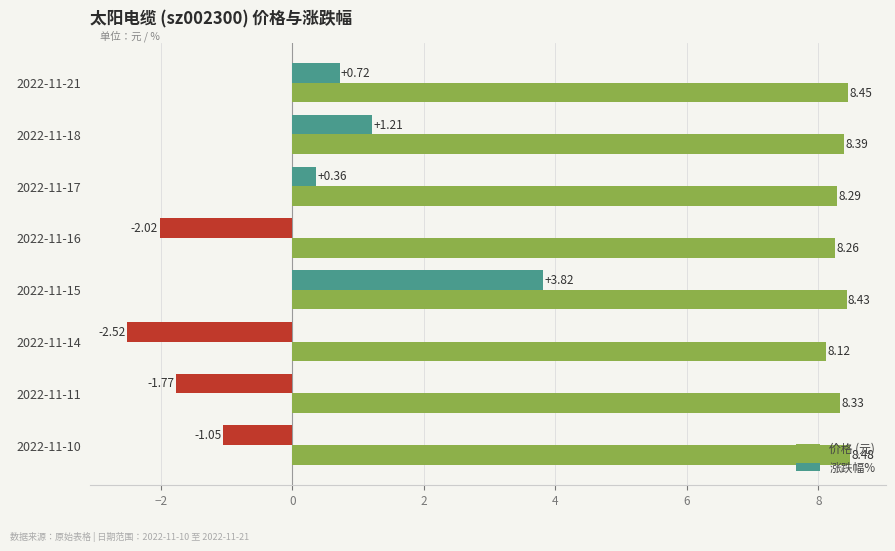

At how many categories does at least one series exceed 2?

8